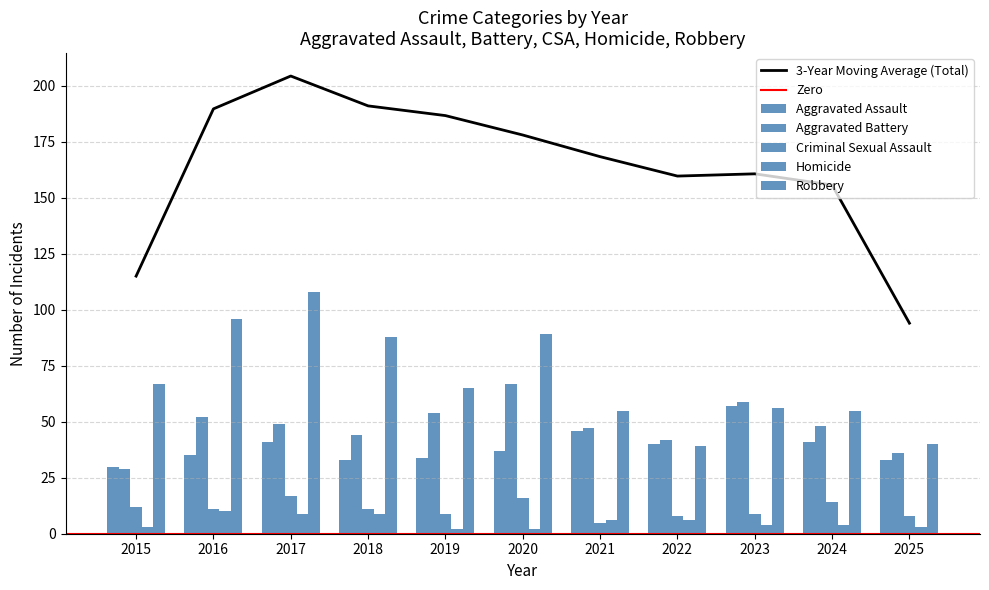

What is the value of the Aggravated Assault bar at the 6th from the left?

37